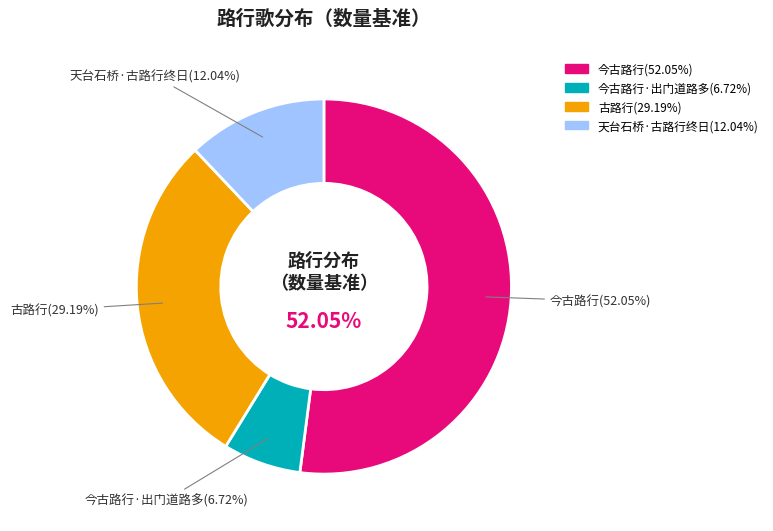

True or false: 今古路行·出门道路多 accounts for 7% of the total.

True